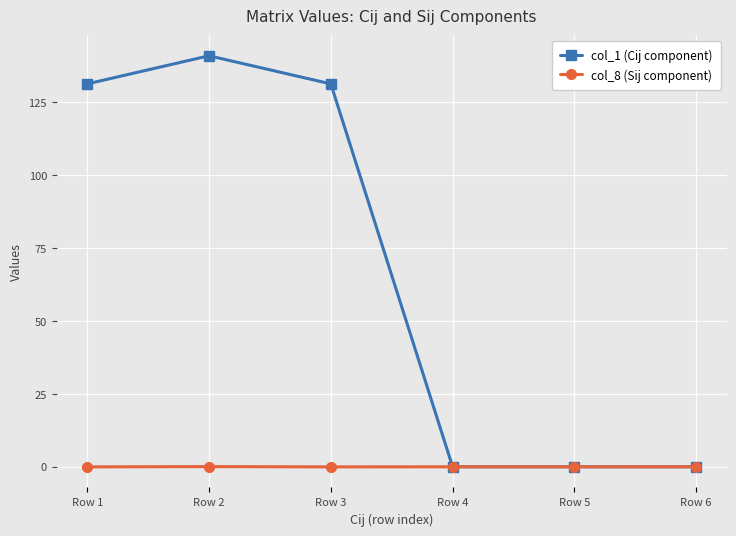

How many data points does each series have?

6